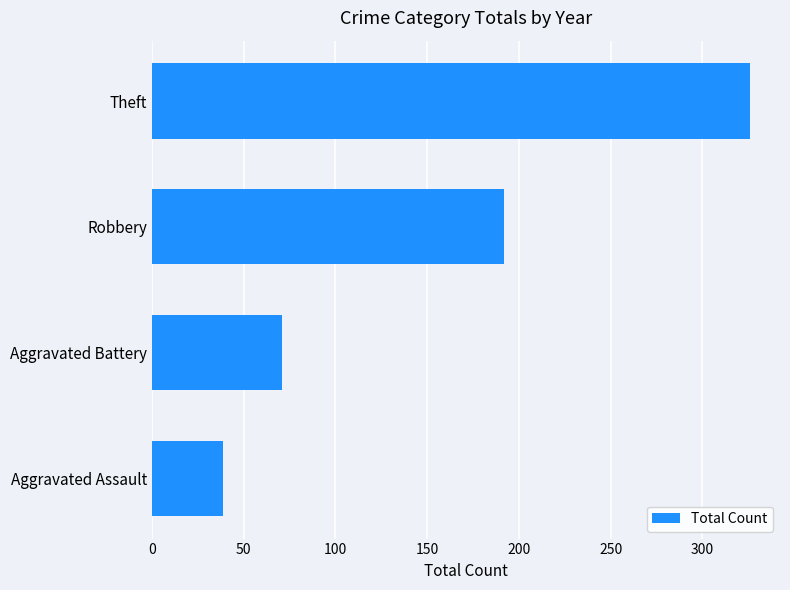

Where is the data nearest to the value 182?

Robbery